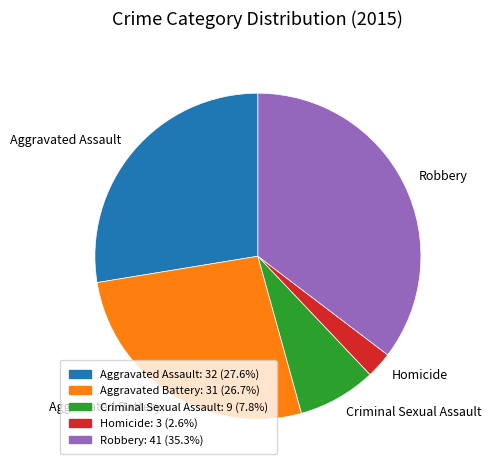

Does any single category account for the majority?

No